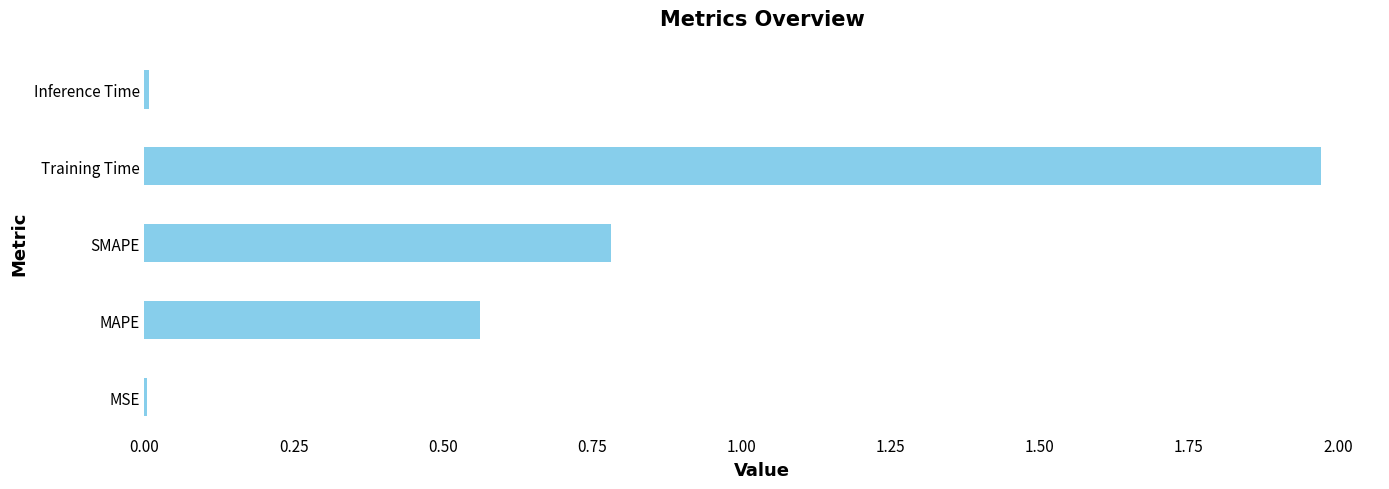

Count the number of data series in this chart.

1